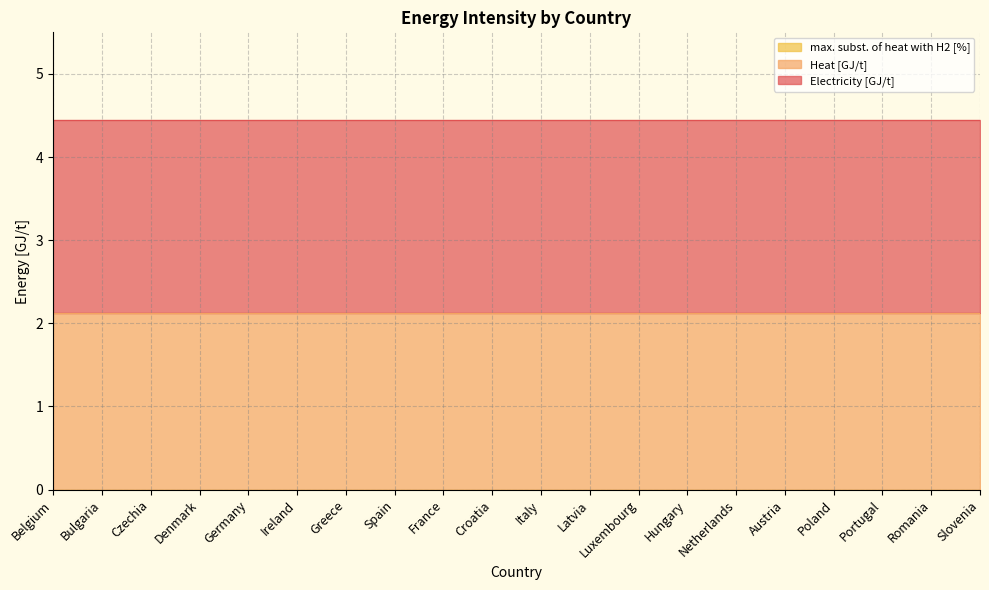

True or false: Heat [GJ/t] has more than 0 interior local peaks.

False